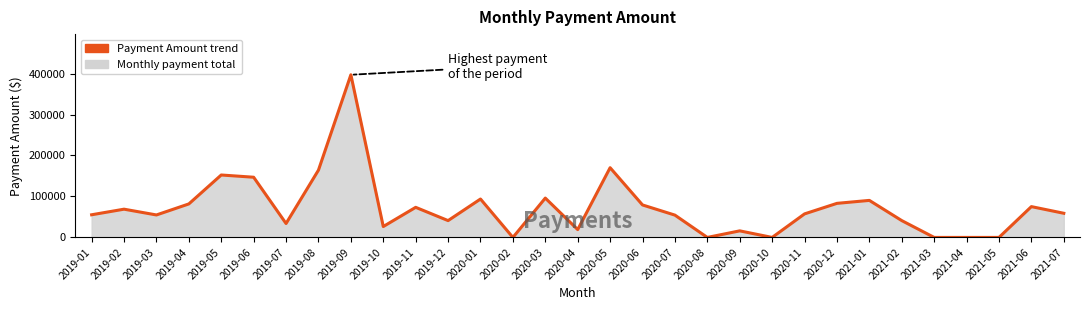

What is the difference between the second highest and minimum values?

170166